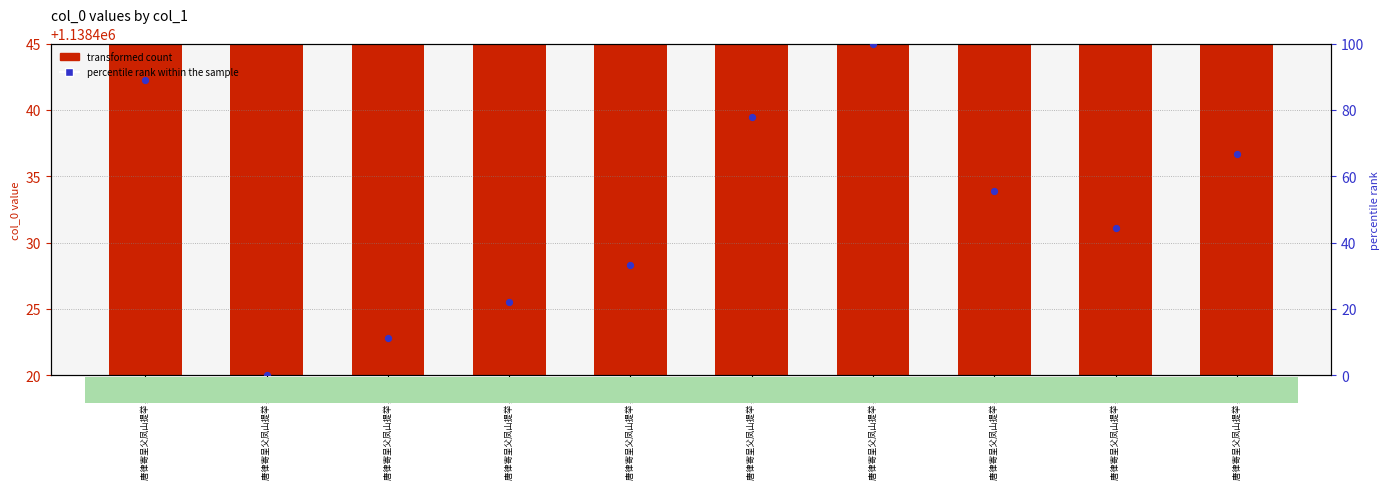

At which category is the sum across all series the highest?

唐律寄呈父凤山提举 其一